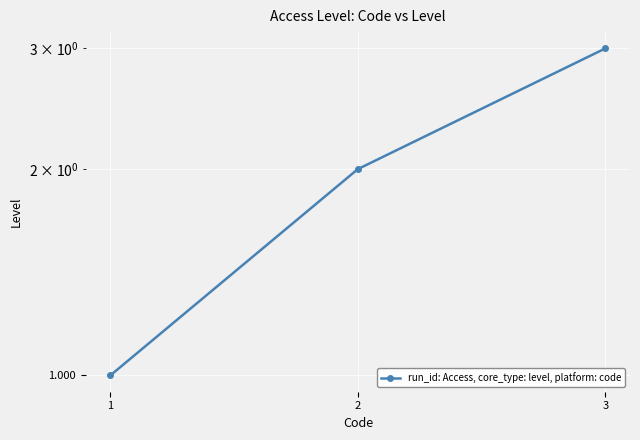

Does the chart display data point markers on the line(s)?

Yes